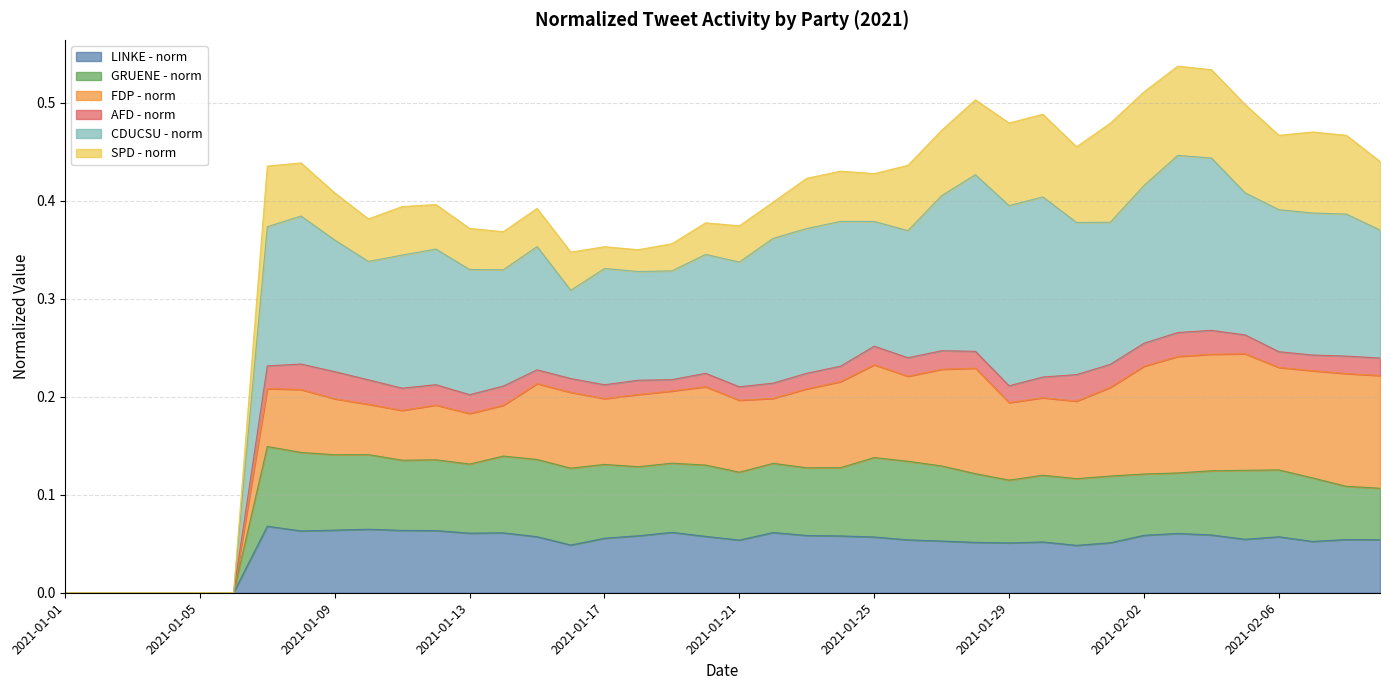

Which label corresponds to the largest value in the chart?

2021-02-03